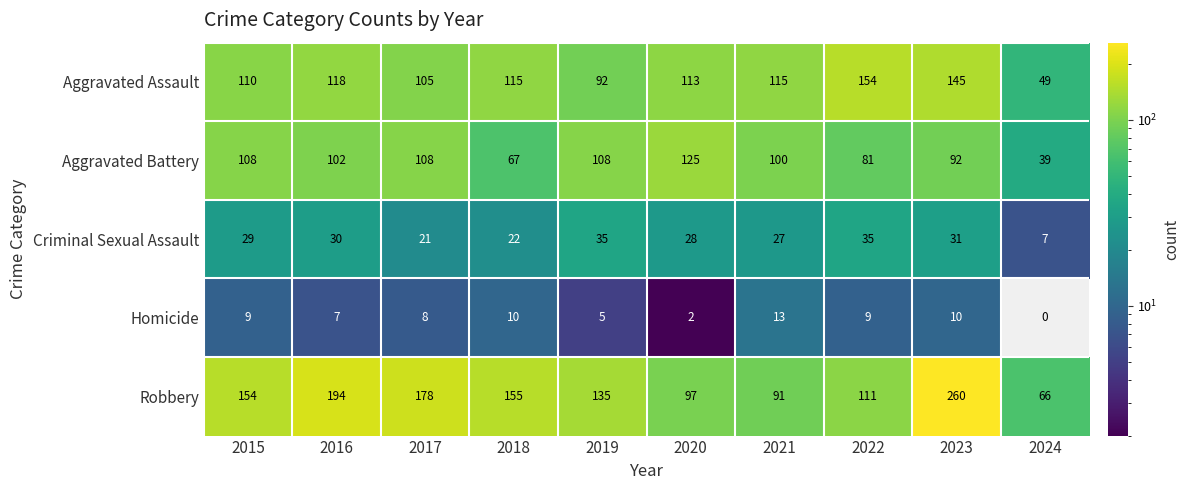

What value does the Robbery series have at 2024?

66